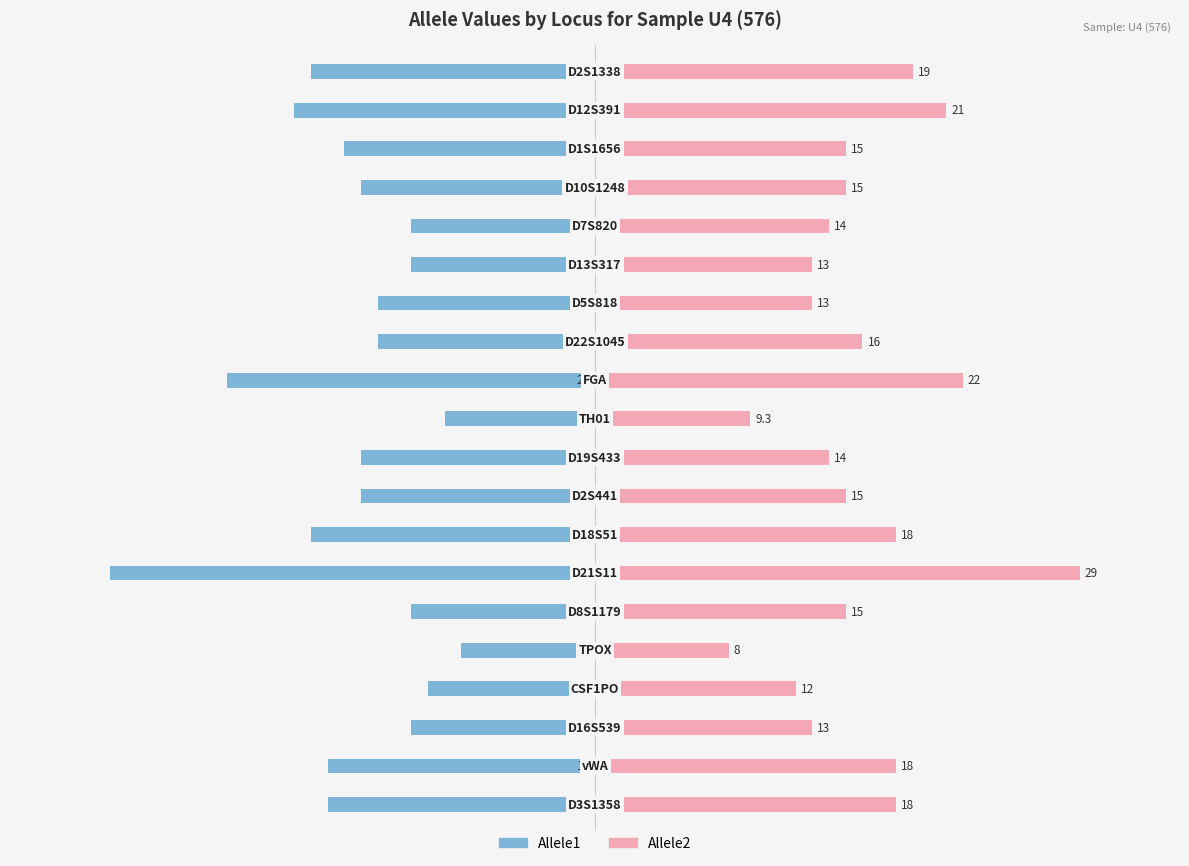

What are all the series names shown in the legend?

Allele1, Allele2